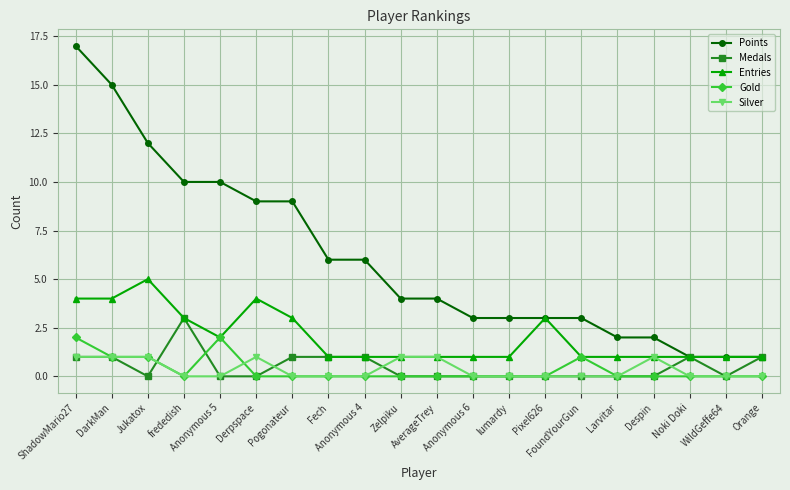

At which category is the sum across all series the highest?

ShadowMario27